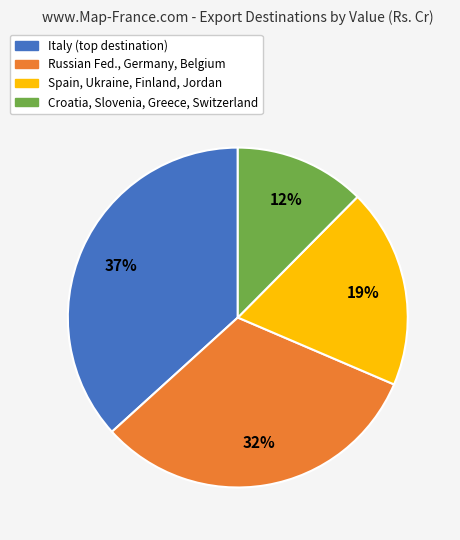

Approximately how many times larger is the value at Spain, Ukraine, Finland, Jordan compared to Russian Fed., Germany, Belgium?

0.6